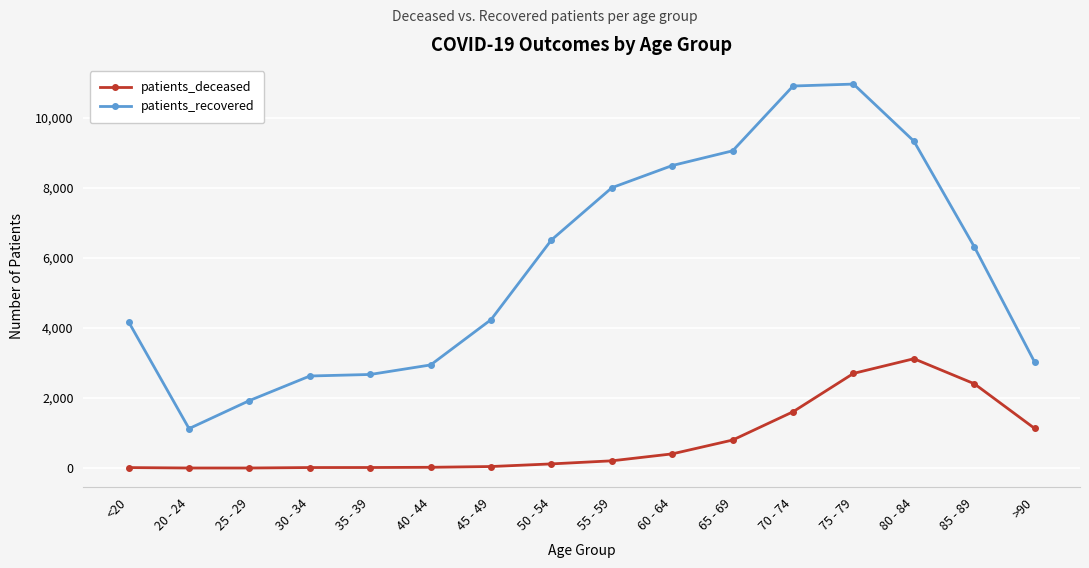

At 35 - 39, list the series in order from smallest to largest.

patients_deceased, patients_recovered